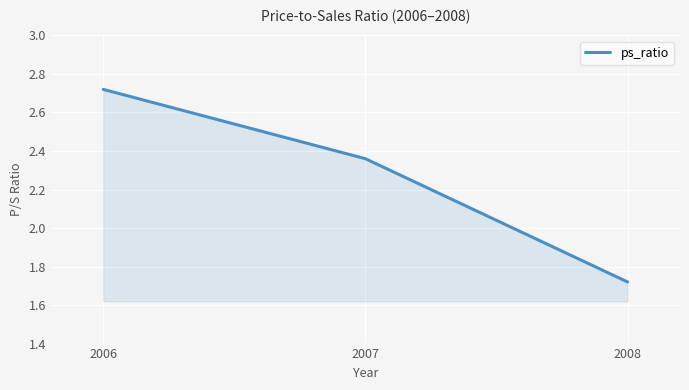

Count the number of values greater than 2.

2